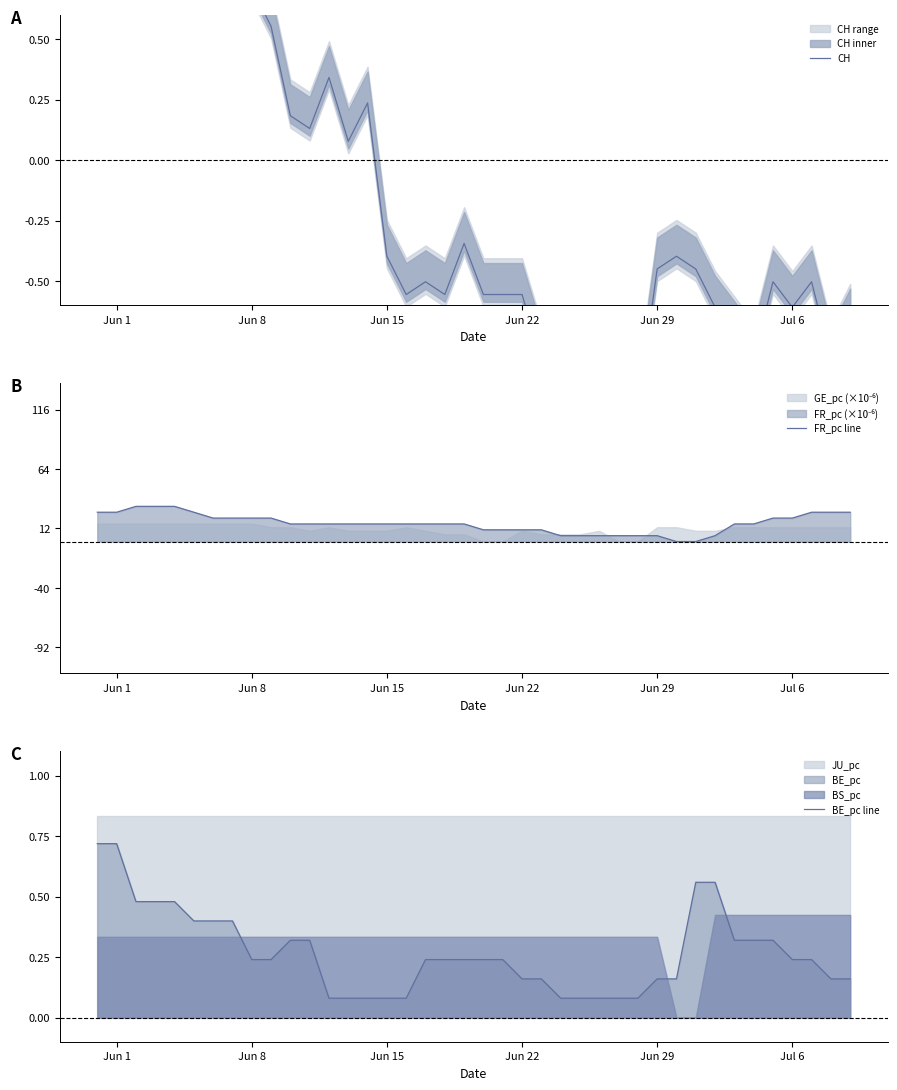

What is the highest value of the FR_pc line series?

30.8